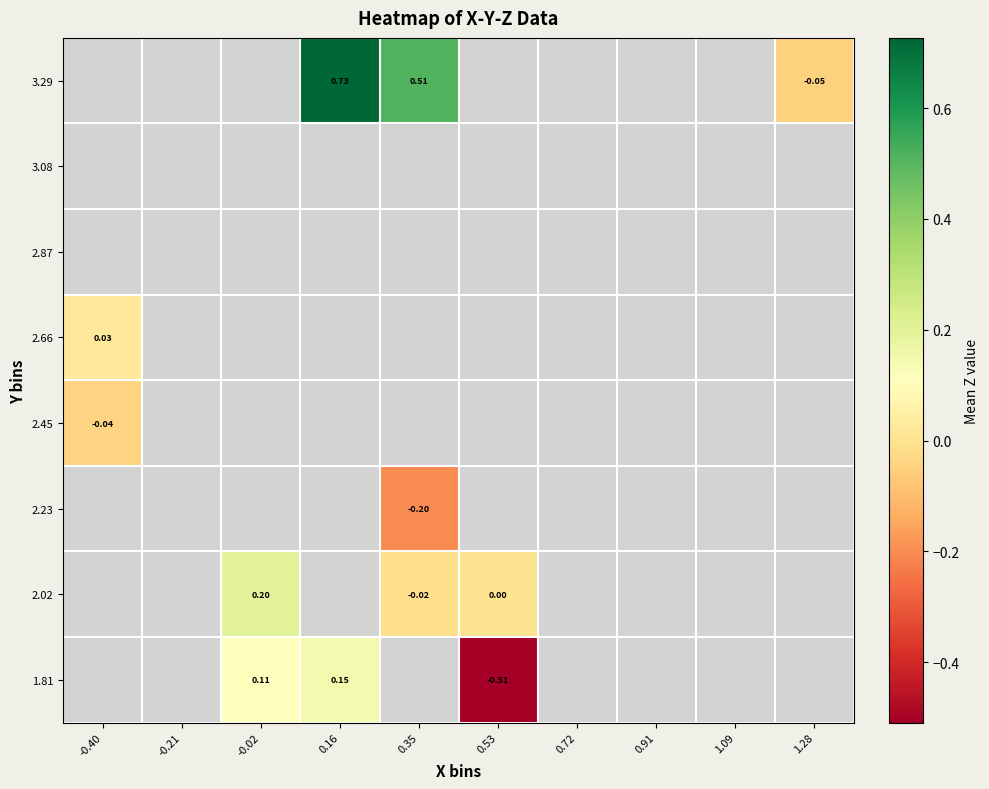

How many values in 2.45 are below zero?

1